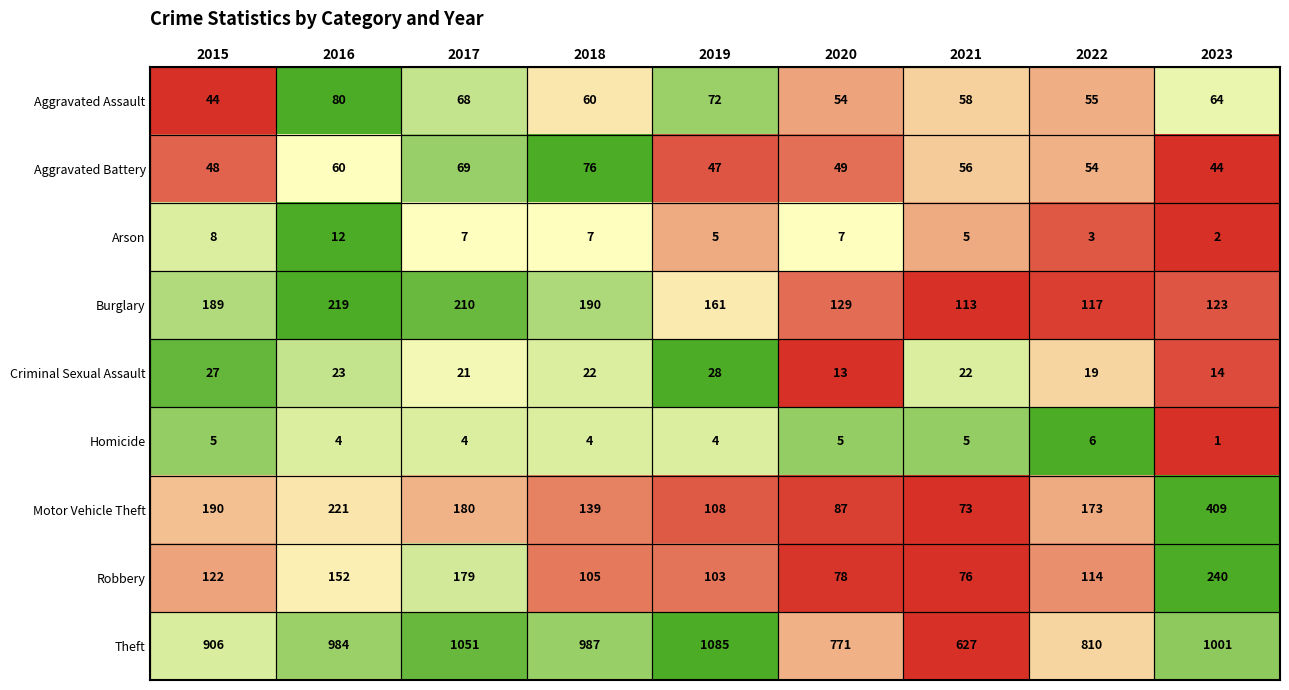

Is it true that Aggravated Battery equals 60 at 2016?

True